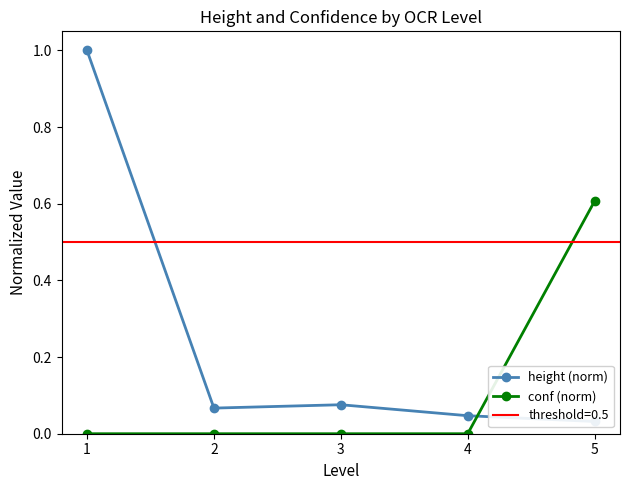

List the series in order of their overall mean, lowest first.

conf (norm), height (norm)